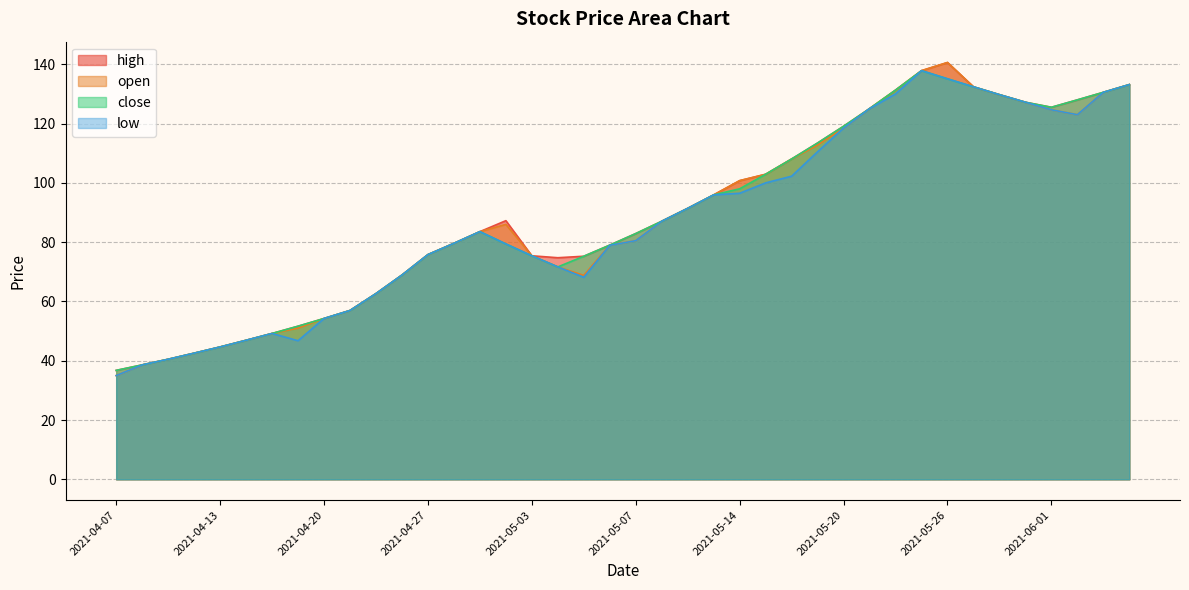

What is the highest value of the open series?

140.6